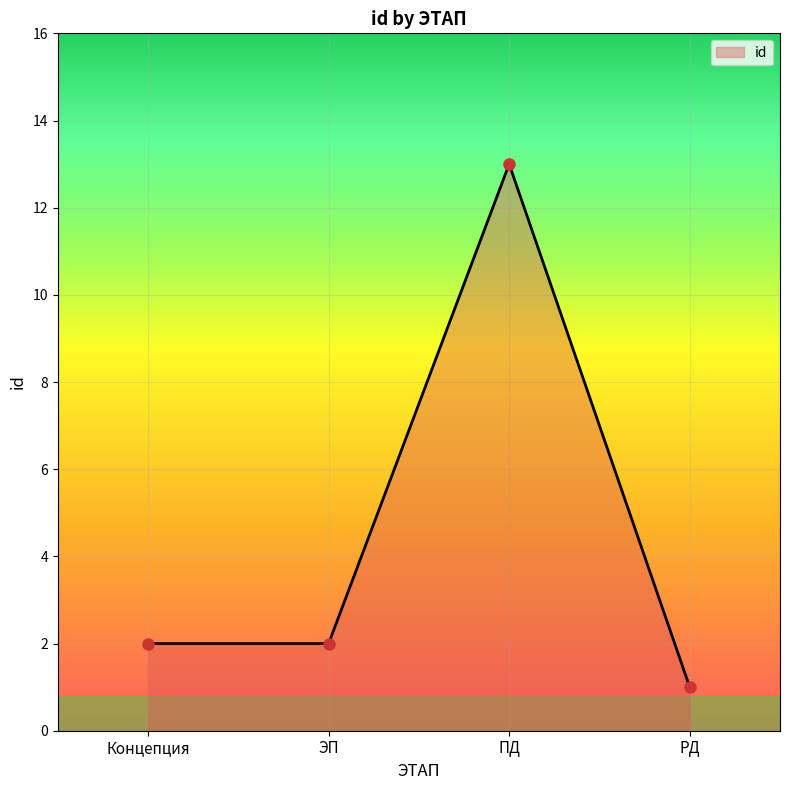

Reading left to right, what are all the values shown in this chart?

2	2	13	1